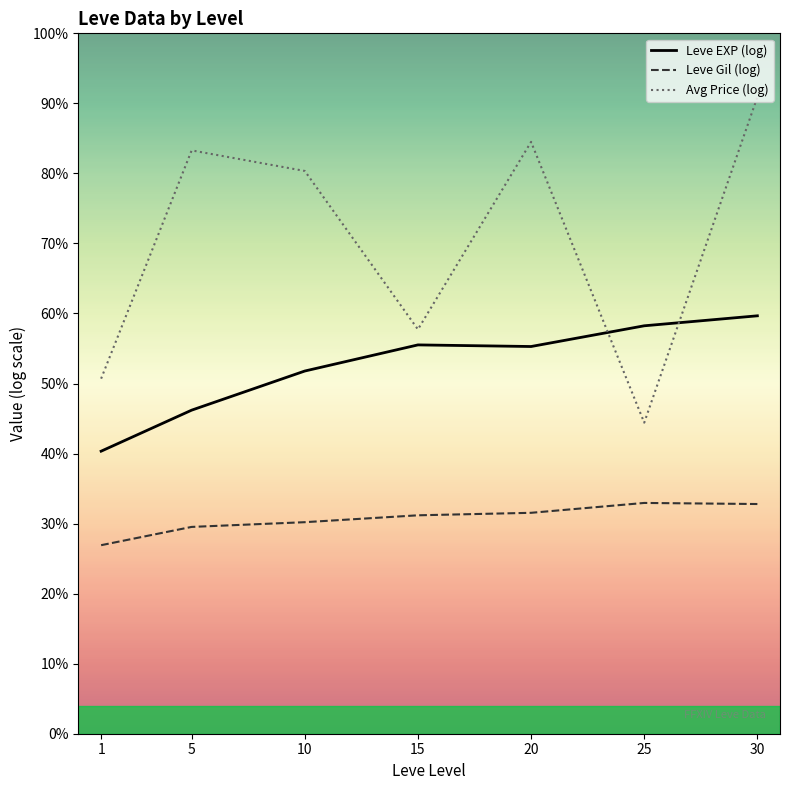

Which label corresponds to the smallest value in the chart?

1